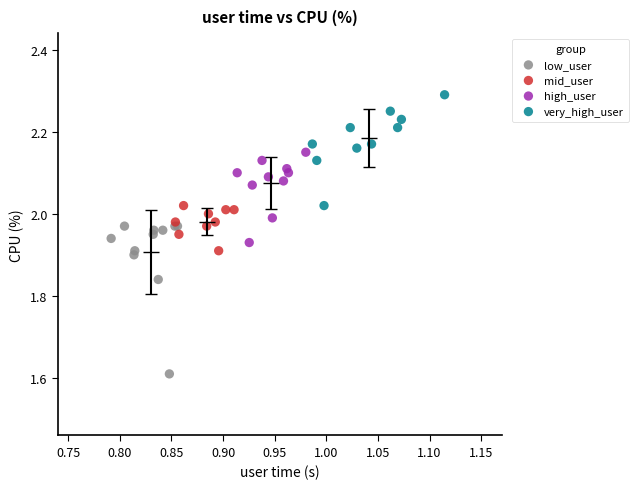

Which series has the largest Y range (max minus min)?

low_user